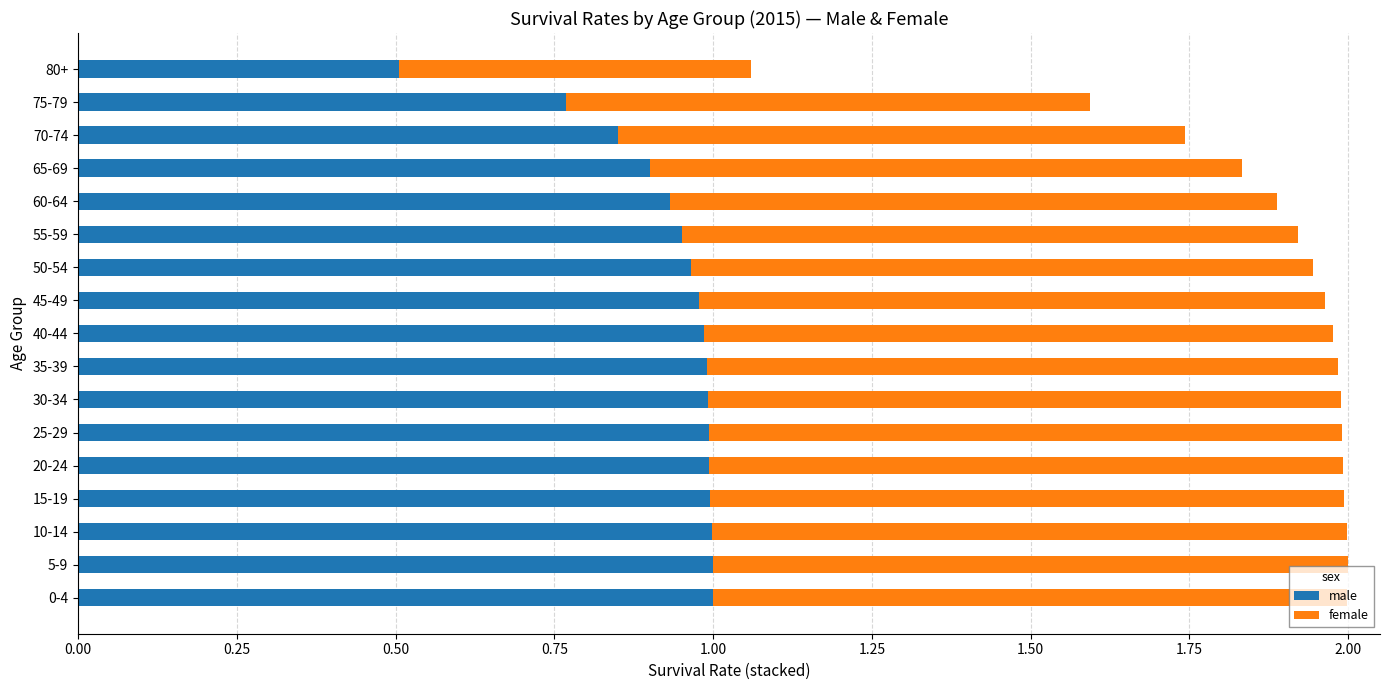

At which label does male reach its minimum?

80+